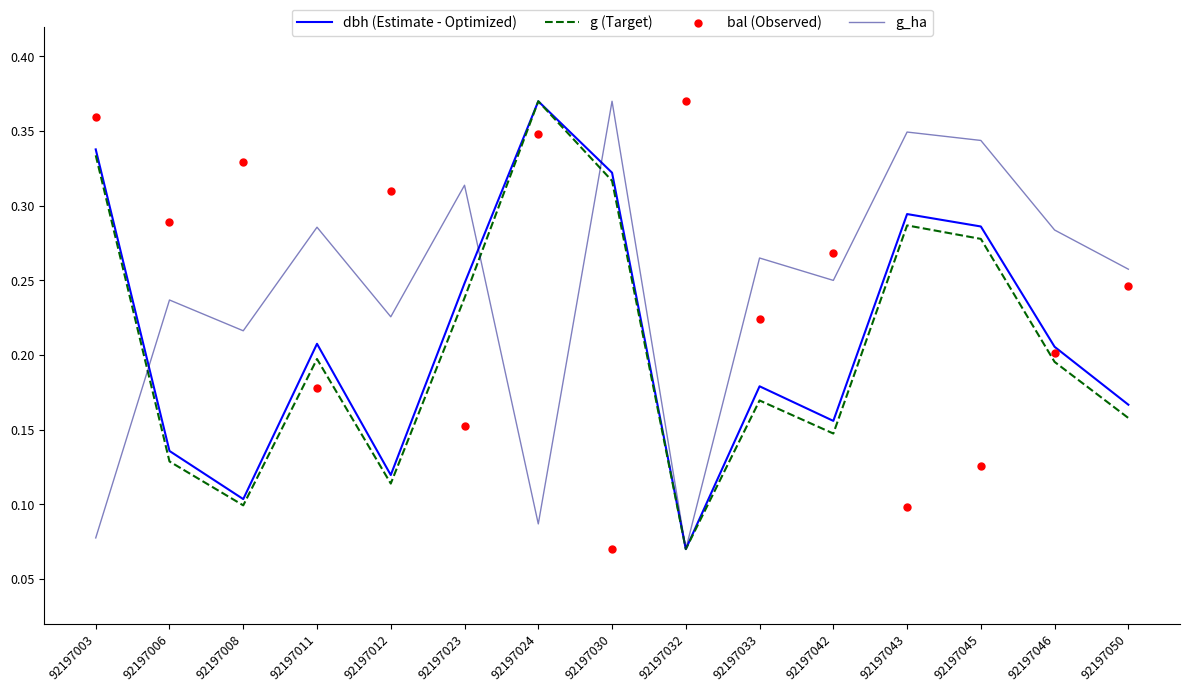

Which series contains the lowest Y value?

dbh (Estimate - Optimized)